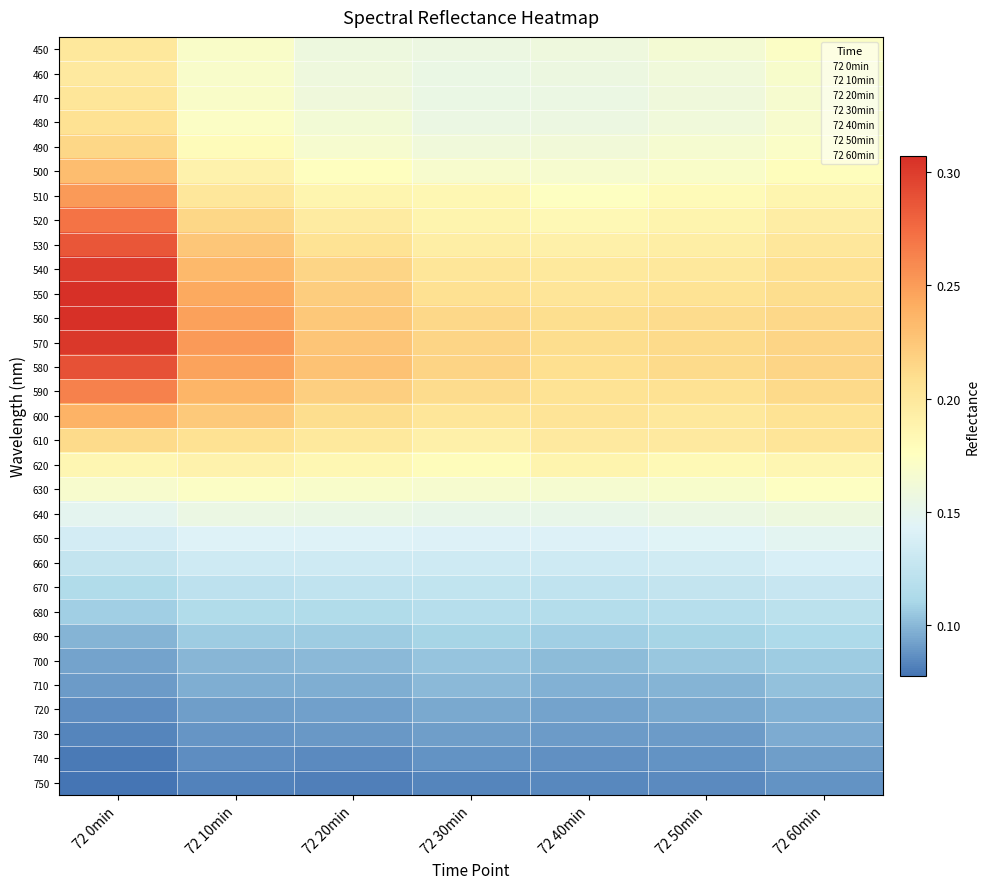

Reading right to left, extract all data points from this chart.

450: 72 60min=0.2	72 50min=0.2	72 40min=0.2	72 30min=0.2	72 20min=0.2	72 10min=0.2	72 0min=0.2
460: 72 60min=0.2	72 50min=0.2	72 40min=0.2	72 30min=0.2	72 20min=0.2	72 10min=0.2	72 0min=0.2
470: 72 60min=0.2	72 50min=0.2	72 40min=0.2	72 30min=0.2	72 20min=0.2	72 10min=0.2	72 0min=0.2
480: 72 60min=0.2	72 50min=0.2	72 40min=0.2	72 30min=0.2	72 20min=0.2	72 10min=0.2	72 0min=0.2
490: 72 60min=0.2	72 50min=0.2	72 40min=0.2	72 30min=0.2	72 20min=0.2	72 10min=0.2	72 0min=0.2
500: 72 60min=0.2	72 50min=0.2	72 40min=0.2	72 30min=0.2	72 20min=0.2	72 10min=0.2	72 0min=0.2
510: 72 60min=0.2	72 50min=0.2	72 40min=0.2	72 30min=0.2	72 20min=0.2	72 10min=0.2	72 0min=0.3
520: 72 60min=0.2	72 50min=0.2	72 40min=0.2	72 30min=0.2	72 20min=0.2	72 10min=0.2	72 0min=0.3
530: 72 60min=0.2	72 50min=0.2	72 40min=0.2	72 30min=0.2	72 20min=0.2	72 10min=0.2	72 0min=0.3
540: 72 60min=0.2	72 50min=0.2	72 40min=0.2	72 30min=0.2	72 20min=0.2	72 10min=0.2	72 0min=0.3
550: 72 60min=0.2	72 50min=0.2	72 40min=0.2	72 30min=0.2	72 20min=0.2	72 10min=0.2	72 0min=0.3
560: 72 60min=0.2	72 50min=0.2	72 40min=0.2	72 30min=0.2	72 20min=0.2	72 10min=0.2	72 0min=0.3
570: 72 60min=0.2	72 50min=0.2	72 40min=0.2	72 30min=0.2	72 20min=0.2	72 10min=0.3	72 0min=0.3
580: 72 60min=0.2	72 50min=0.2	72 40min=0.2	72 30min=0.2	72 20min=0.2	72 10min=0.2	72 0min=0.3
590: 72 60min=0.2	72 50min=0.2	72 40min=0.2	72 30min=0.2	72 20min=0.2	72 10min=0.2	72 0min=0.3
600: 72 60min=0.2	72 50min=0.2	72 40min=0.2	72 30min=0.2	72 20min=0.2	72 10min=0.2	72 0min=0.2
610: 72 60min=0.2	72 50min=0.2	72 40min=0.2	72 30min=0.2	72 20min=0.2	72 10min=0.2	72 0min=0.2
620: 72 60min=0.2	72 50min=0.2	72 40min=0.2	72 30min=0.2	72 20min=0.2	72 10min=0.2	72 0min=0.2
630: 72 60min=0.2	72 50min=0.2	72 40min=0.2	72 30min=0.2	72 20min=0.2	72 10min=0.2	72 0min=0.2
640: 72 60min=0.2	72 50min=0.2	72 40min=0.2	72 30min=0.2	72 20min=0.2	72 10min=0.2	72 0min=0.1
650: 72 60min=0.1	72 50min=0.1	72 40min=0.1	72 30min=0.1	72 20min=0.1	72 10min=0.1	72 0min=0.1
660: 72 60min=0.1	72 50min=0.1	72 40min=0.1	72 30min=0.1	72 20min=0.1	72 10min=0.1	72 0min=0.1
670: 72 60min=0.1	72 50min=0.1	72 40min=0.1	72 30min=0.1	72 20min=0.1	72 10min=0.1	72 0min=0.1
680: 72 60min=0.1	72 50min=0.1	72 40min=0.1	72 30min=0.1	72 20min=0.1	72 10min=0.1	72 0min=0.1
690: 72 60min=0.1	72 50min=0.1	72 40min=0.1	72 30min=0.1	72 20min=0.1	72 10min=0.1	72 0min=0.1
700: 72 60min=0.1	72 50min=0.1	72 40min=0.1	72 30min=0.1	72 20min=0.1	72 10min=0.1	72 0min=0.1
710: 72 60min=0.1	72 50min=0.1	72 40min=0.1	72 30min=0.1	72 20min=0.1	72 10min=0.1	72 0min=0.1
720: 72 60min=0.1	72 50min=0.1	72 40min=0.1	72 30min=0.1	72 20min=0.1	72 10min=0.1	72 0min=0.1
730: 72 60min=0.1	72 50min=0.1	72 40min=0.1	72 30min=0.1	72 20min=0.1	72 10min=0.1	72 0min=0.1
740: 72 60min=0.1	72 50min=0.1	72 40min=0.1	72 30min=0.1	72 20min=0.1	72 10min=0.1	72 0min=0.1
750: 72 60min=0.1	72 50min=0.1	72 40min=0.1	72 30min=0.1	72 20min=0.1	72 10min=0.1	72 0min=0.1